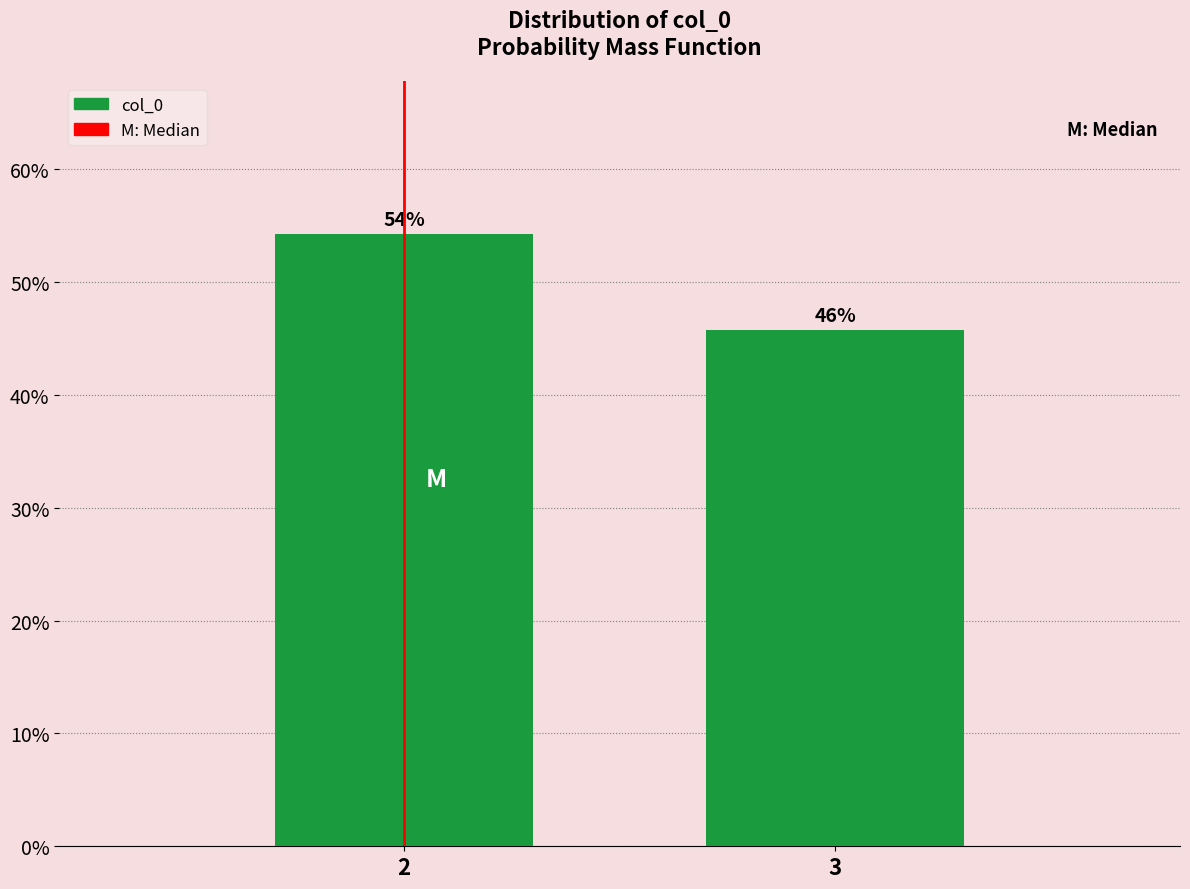

What value does the data have at 2?

54.2